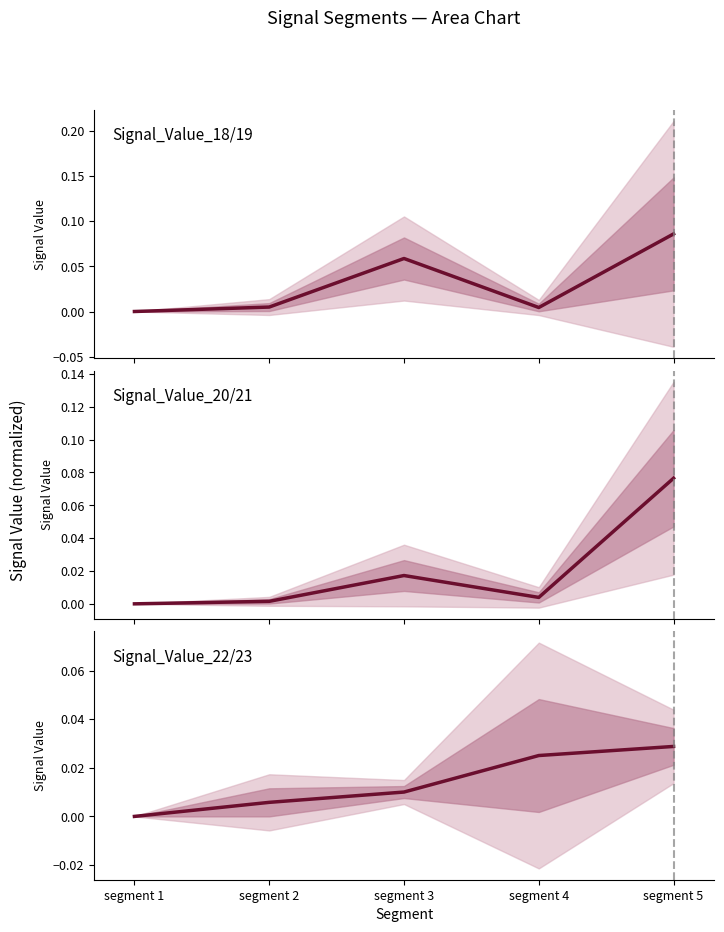

Between which two adjacent categories do Signal_Value_22/23 midline and Signal_Value_20/21 midline first intersect?

segment 2 and segment 3